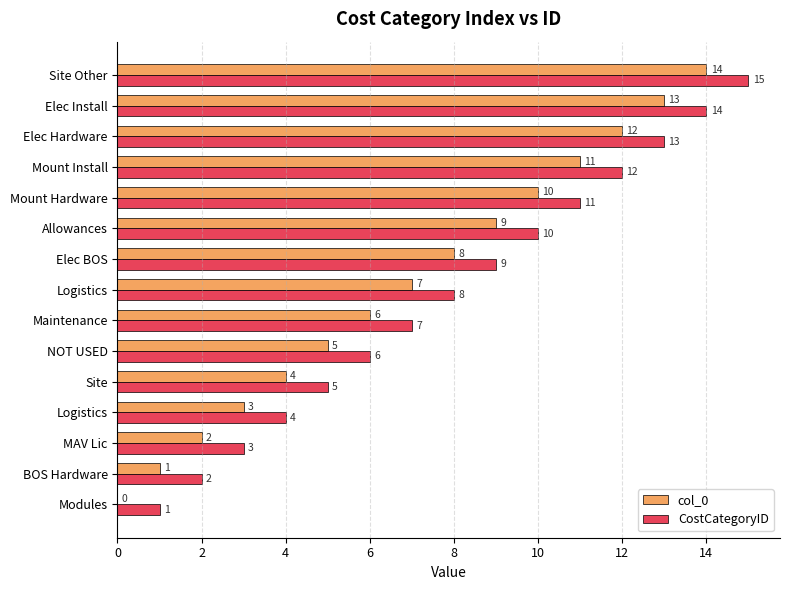

Count the number of categories in the chart.

15